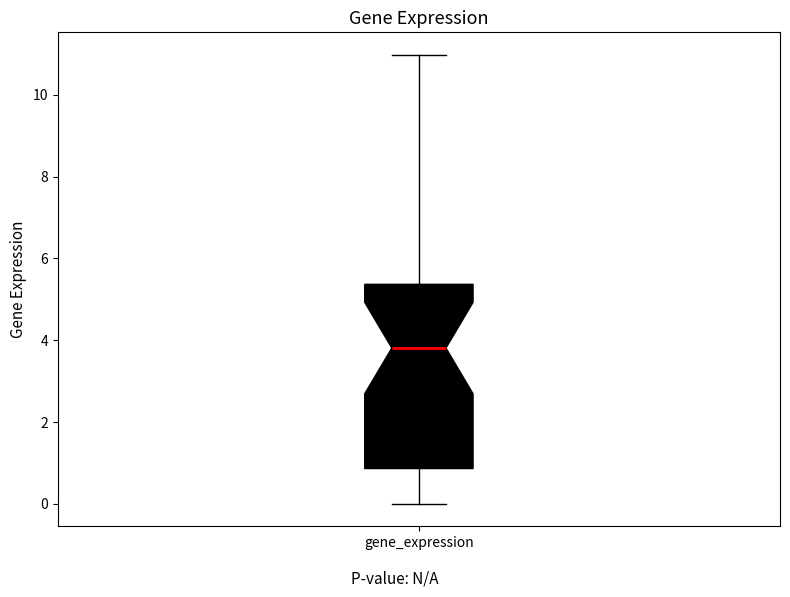

Read this box plot against the y-axis: the position of the median line, the range covered by the box, and the ends of both whiskers. The values are not printed on the chart, so give them approximately, as read against the axis.

median 3.8, box 0.8 to 5.4, whiskers 0.0 to 11.0